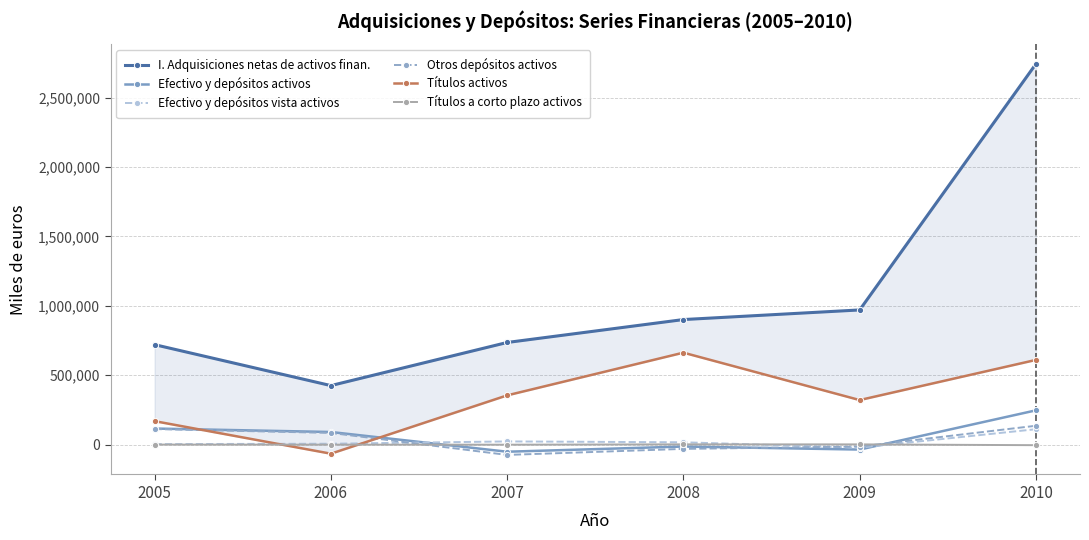

What is the difference between the maximum and minimum values in the Títulos activos series?

727880